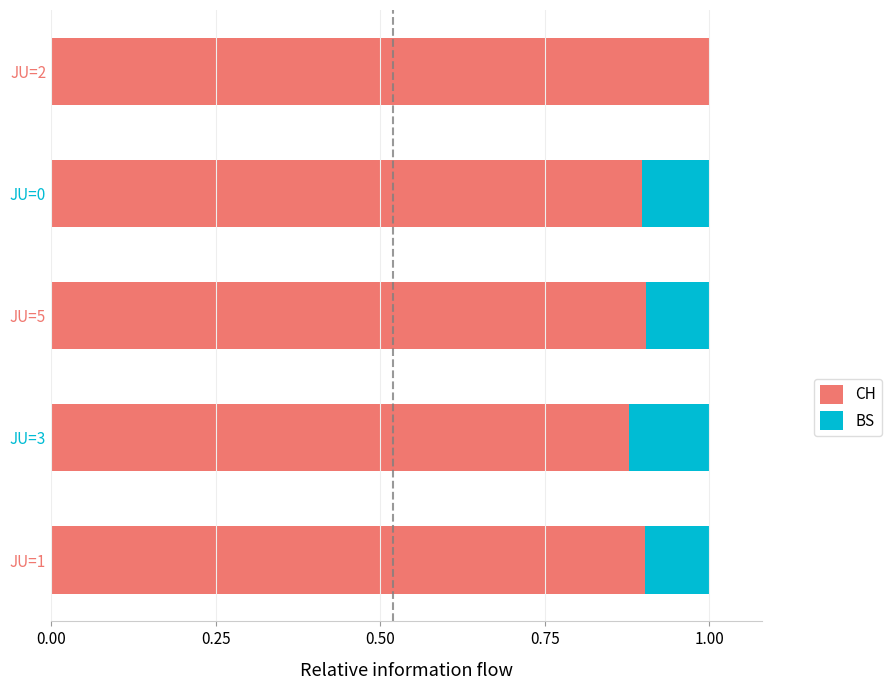

What is the total value across all series at JU=1?

1.0